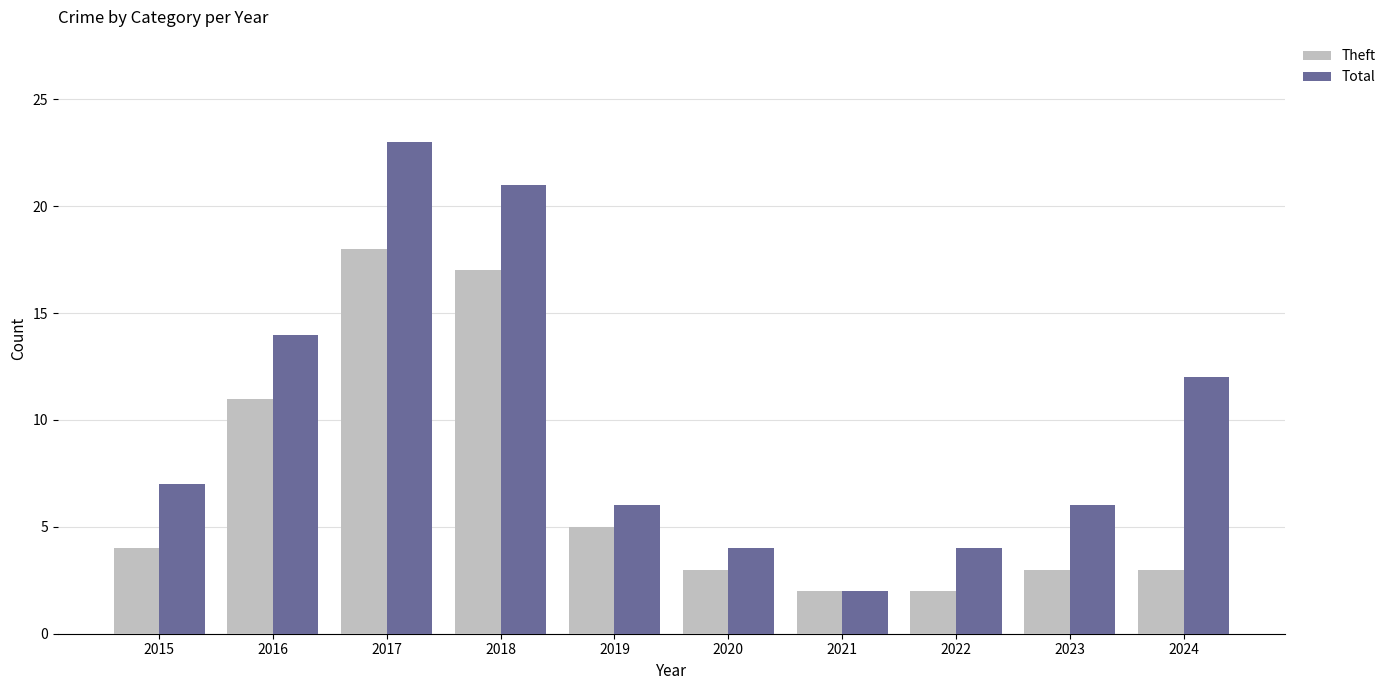

Rank the series by their maximum value, from lowest to highest.

Theft, Total